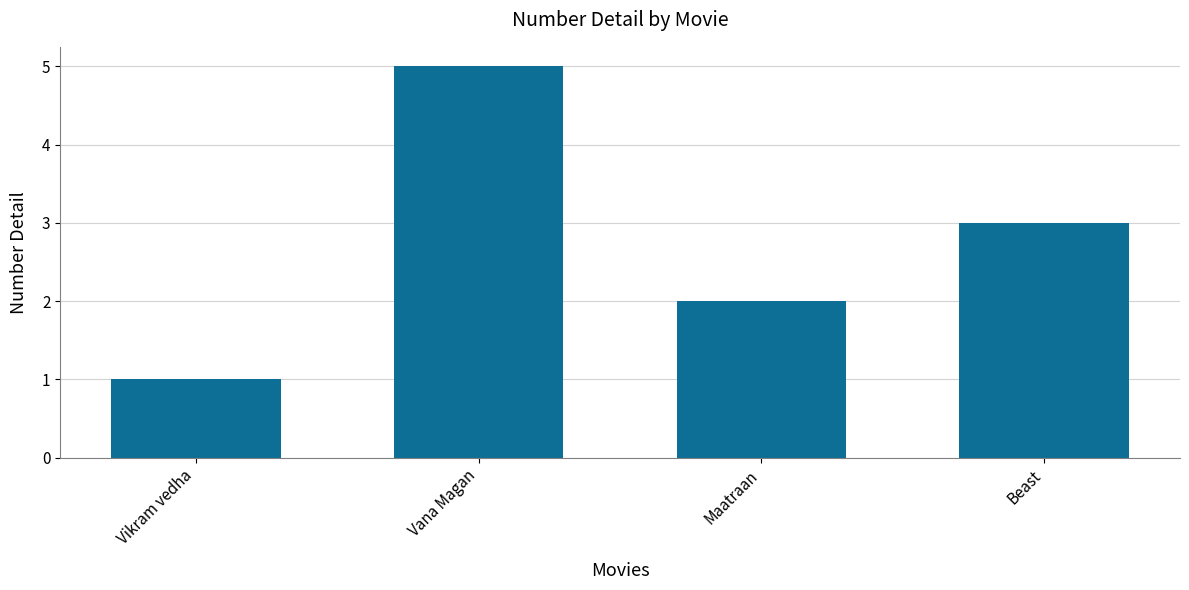

What position from the left is Beast?

4